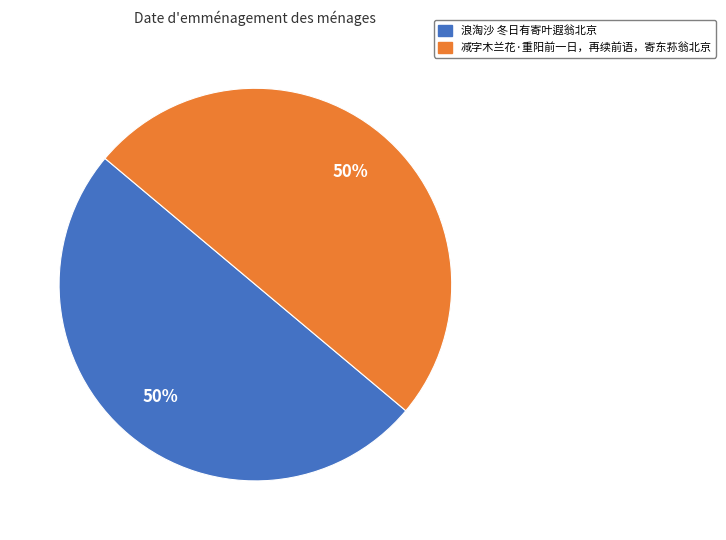

To the nearest percent, what is the combined percentage of 浪淘沙 冬日有寄叶遐翁北京 and 减字木兰花·重阳前一日，再续前语，寄东荪翁北京?

100%